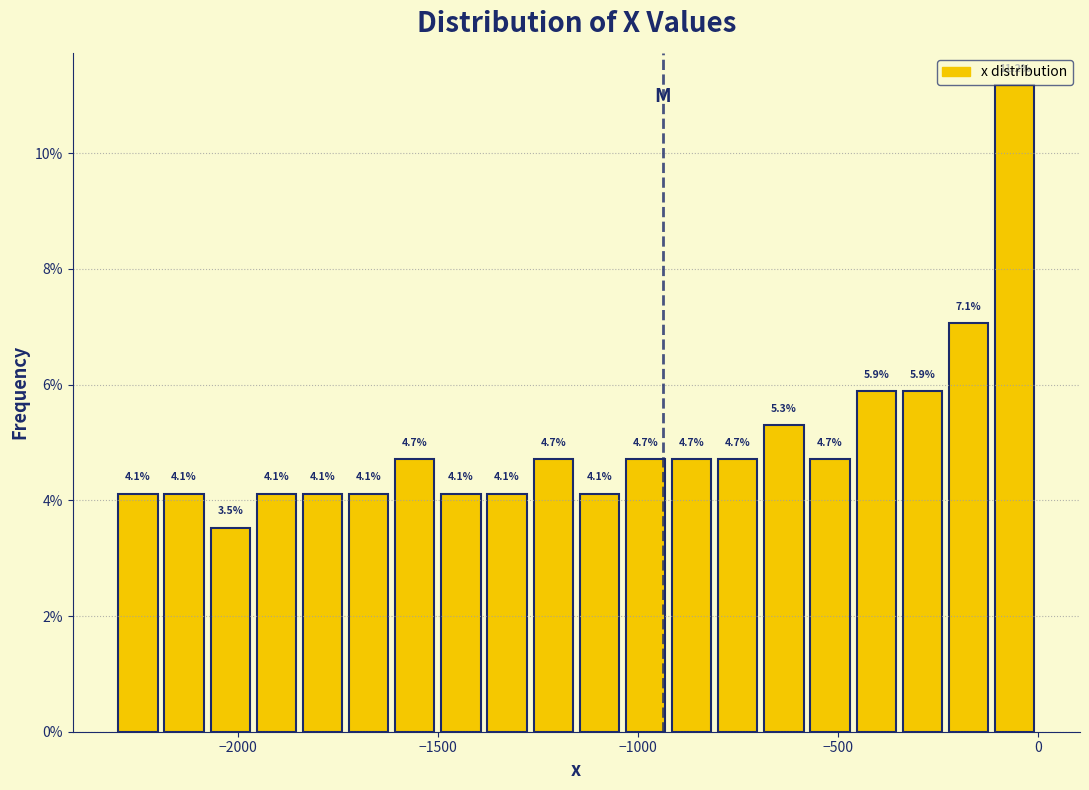

Around what value on the x-axis is the tallest bar? Give the approximate position of its centre, as read against the axis.

-50